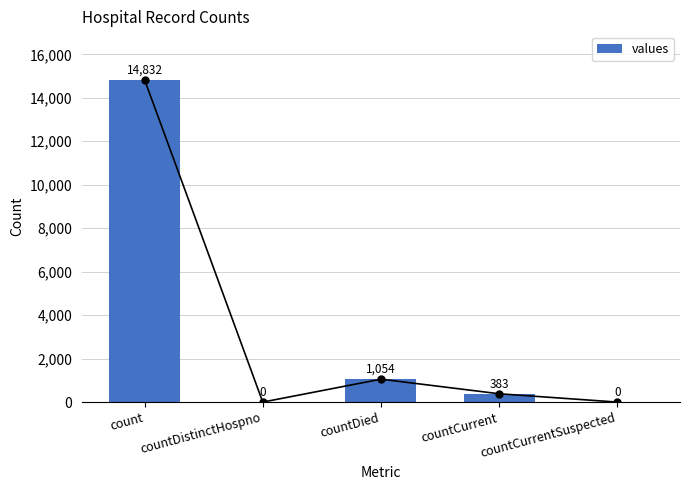

Reading right to left, transcribe all the data shown in this chart.

0	383	1054	0	14832